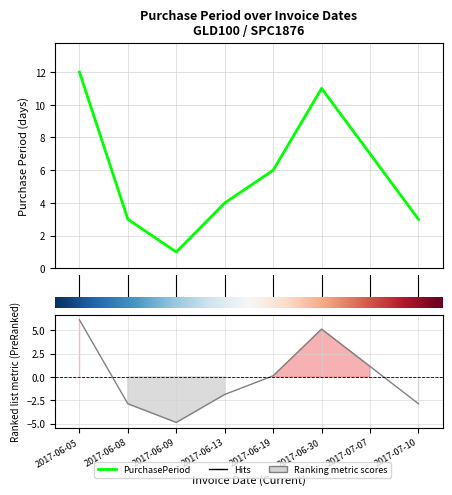

At which category does the data reach its first local peak?

2017-06-30